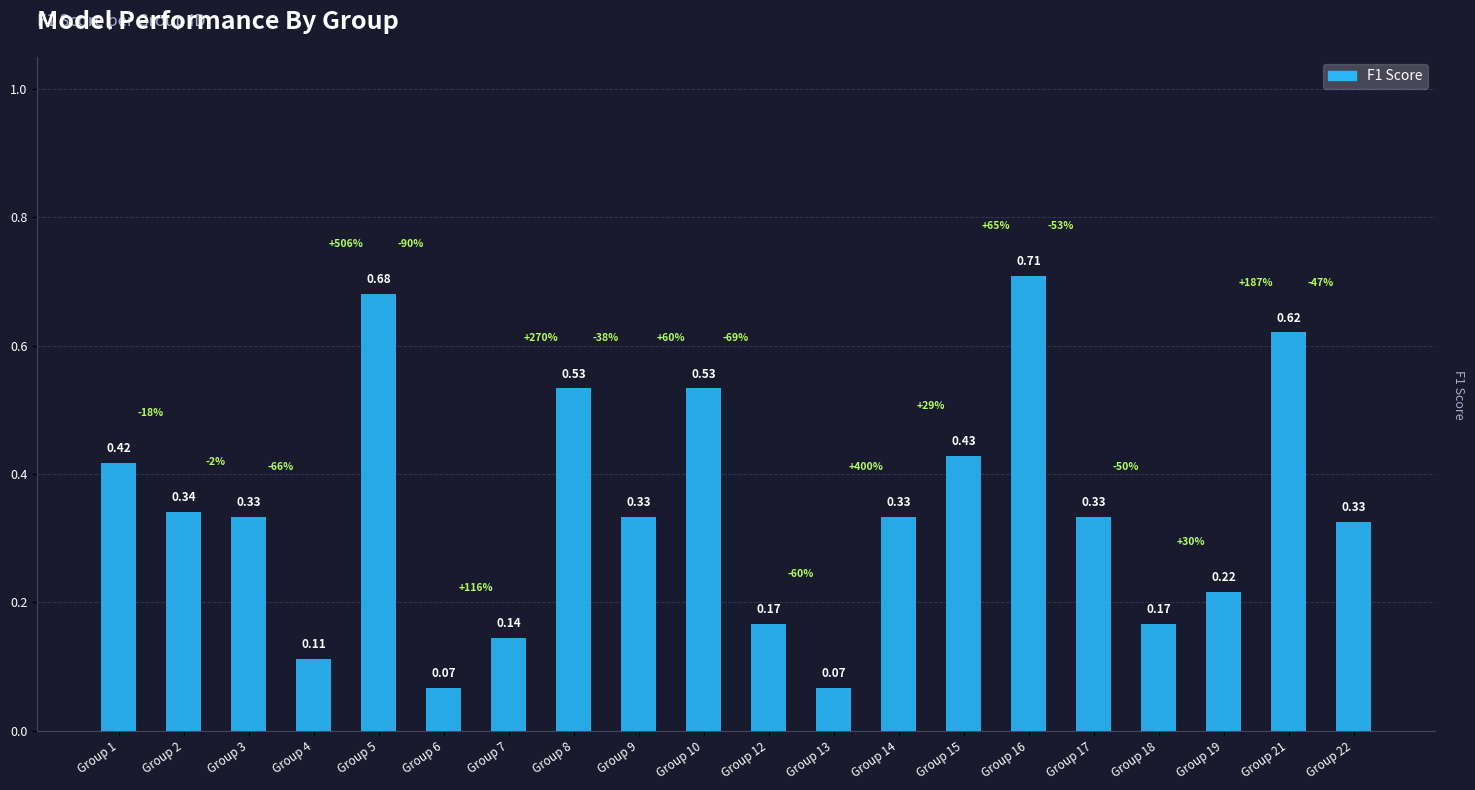

What is the change in value from Group 2 to Group 21?

+0.3